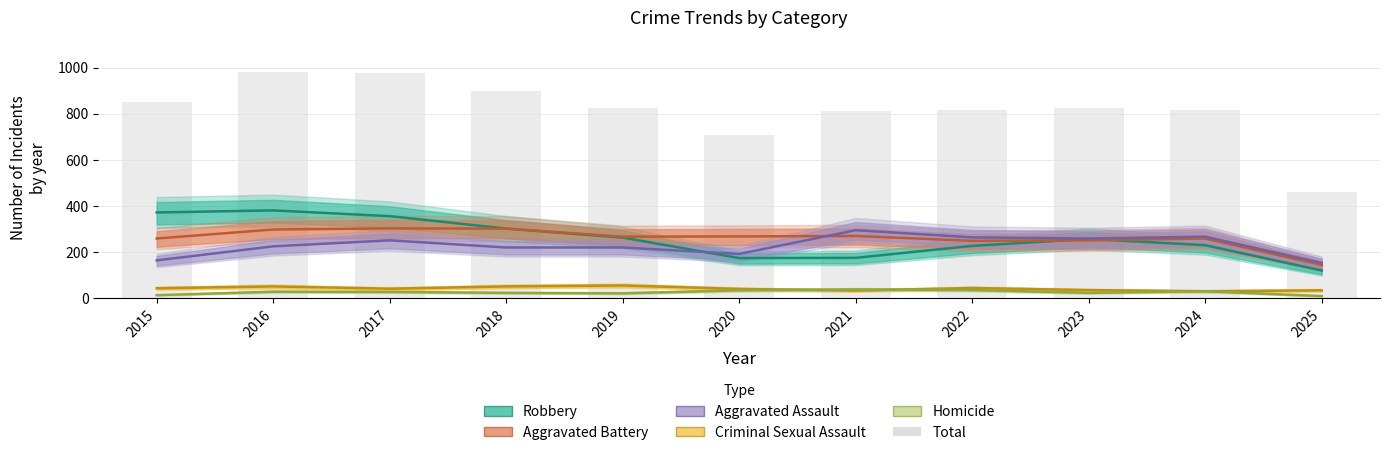

How many groups of bars are there?

11